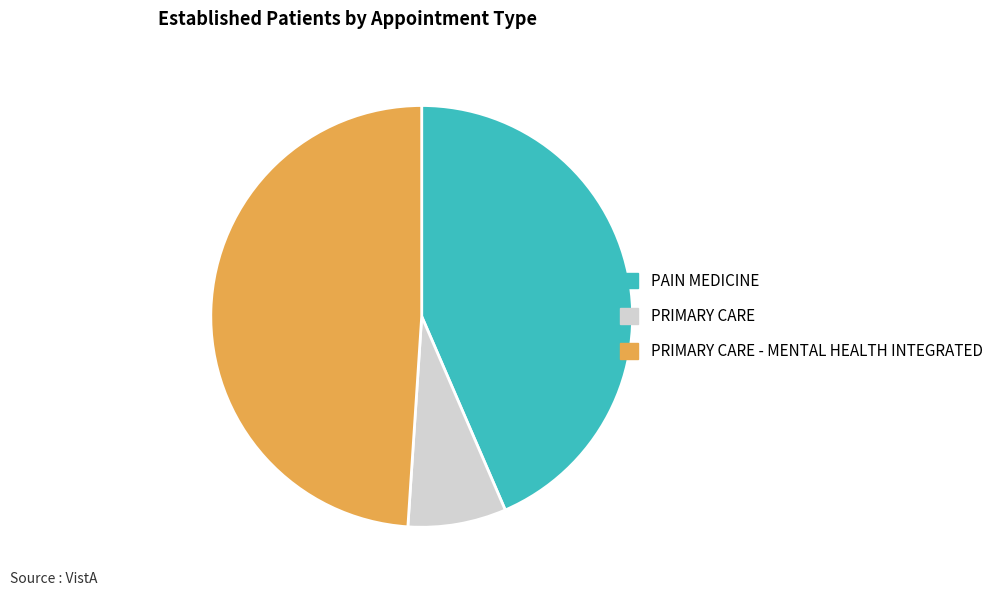

Does PAIN MEDICINE account for over 50% of the chart?

No